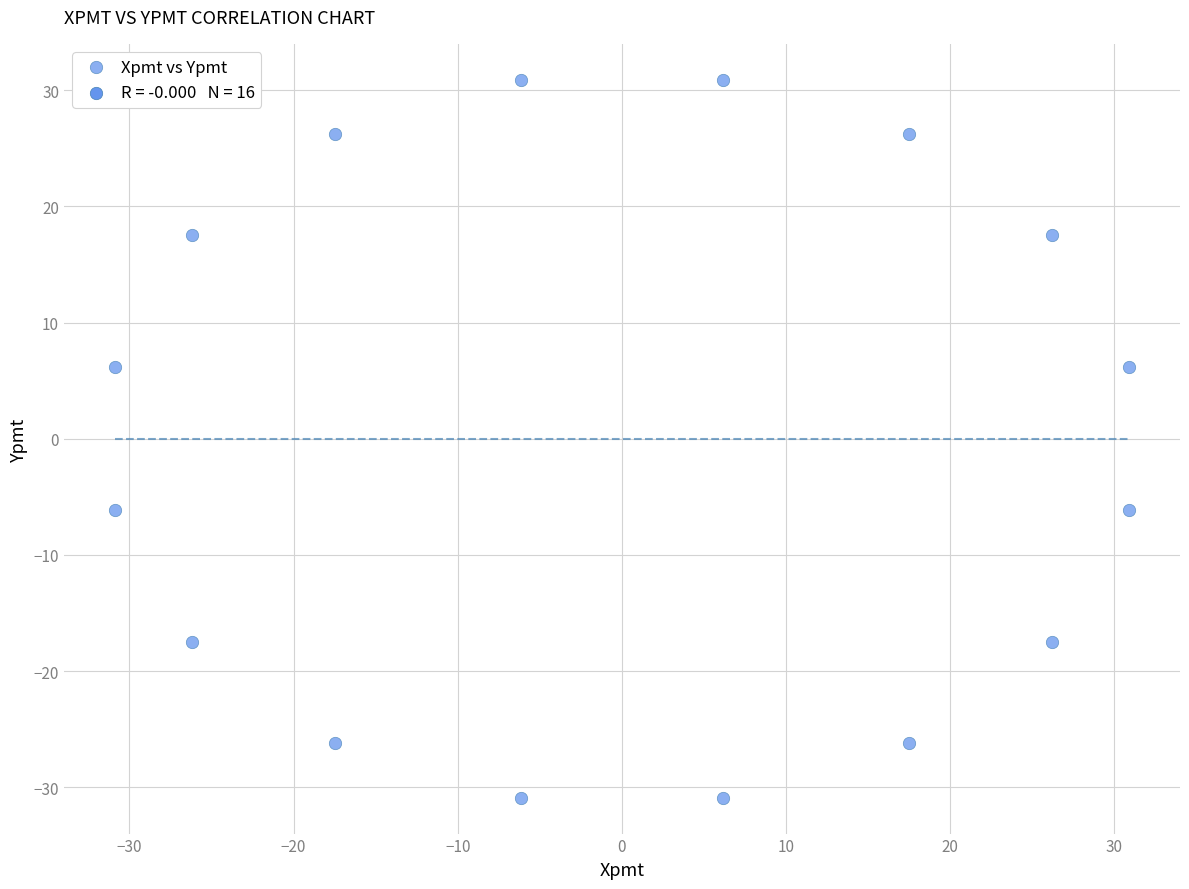

What is the range of Y values (max minus min)?

61.8